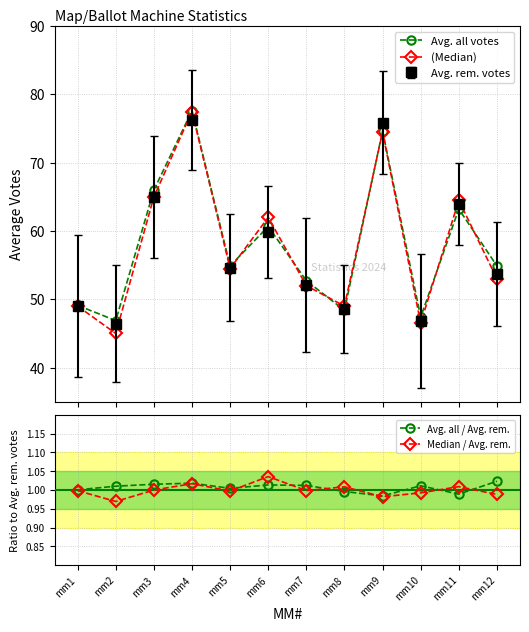

What is the approximate value of Avg. all / Avg. rem. at mm2?

1.0